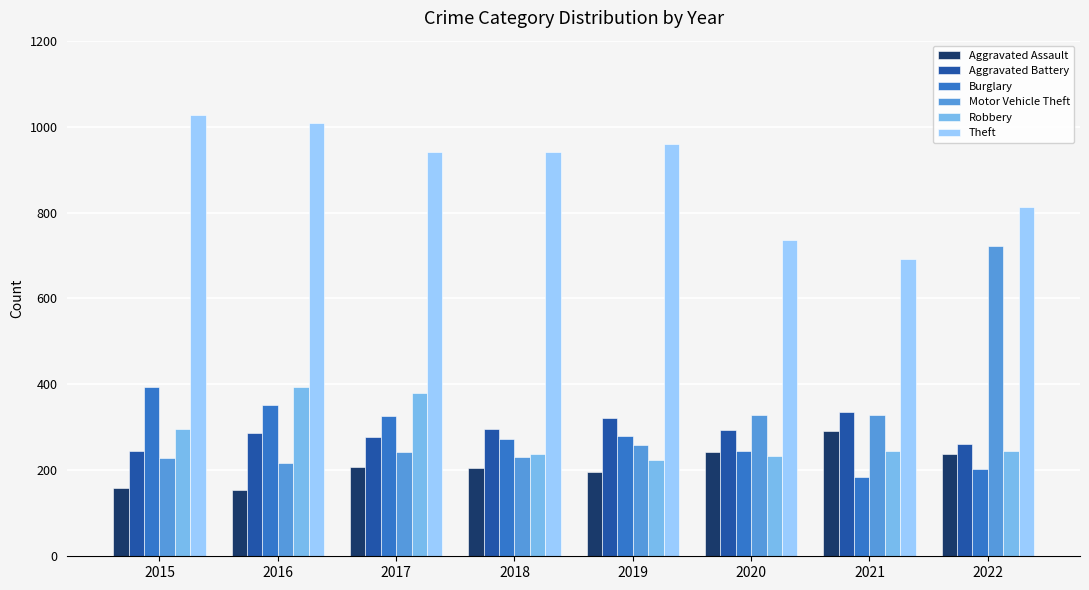

Read the Robbery value at 2018.

237